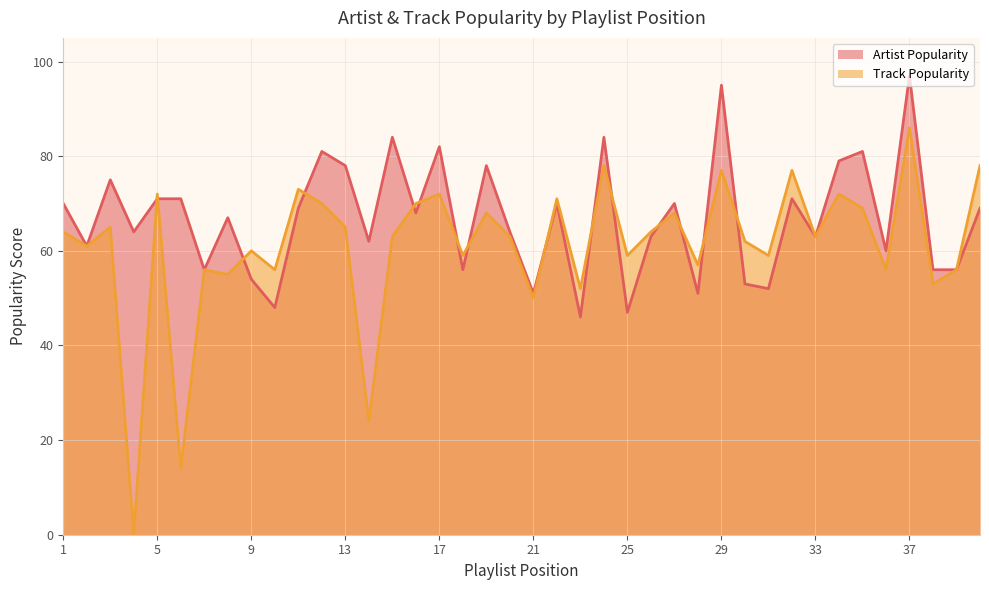

What is the total value across all series at 37?

183